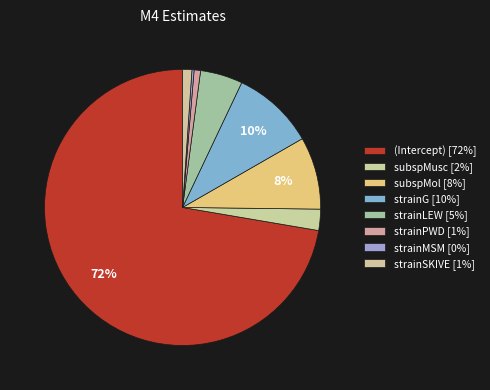

What percentage is the strainLEW slice, to the nearest percent?

5%